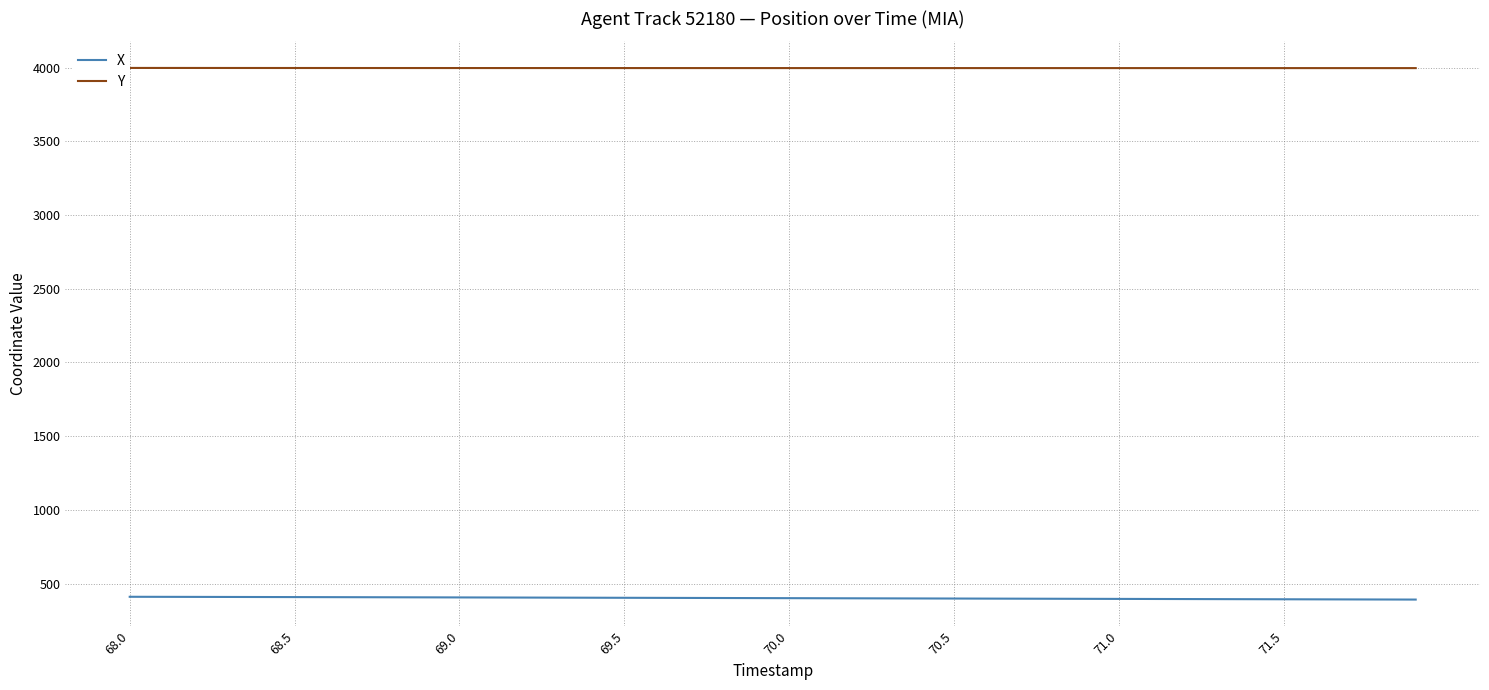

Reading right to left, transcribe all the data shown in this chart.

X: 391.0	391.5	392.0	392.5	393.0	393.5	394.1	394.6	395.1	395.6	396.1	396.6	397.1	397.6	398.1	398.6	399.1	399.6	400.1	400.6	401.1	401.6	402.1	402.6	403.1	403.6	404.1	404.6	405.1	405.6	406.1	406.6	407.0	407.5	407.9	408.4	408.8	409.2	409.6	410.0
Y: 3997.6	3997.6	3997.6	3997.6	3997.6	3997.6	3997.6	3997.7	3997.7	3997.7	3997.7	3997.7	3997.7	3997.7	3997.7	3997.7	3997.7	3997.8	3997.8	3997.8	3997.8	3997.8	3997.8	3997.8	3997.9	3997.9	3997.9	3998.0	3998.0	3998.0	3998.1	3998.1	3998.2	3998.2	3998.3	3998.4	3998.4	3998.5	3998.6	3998.7